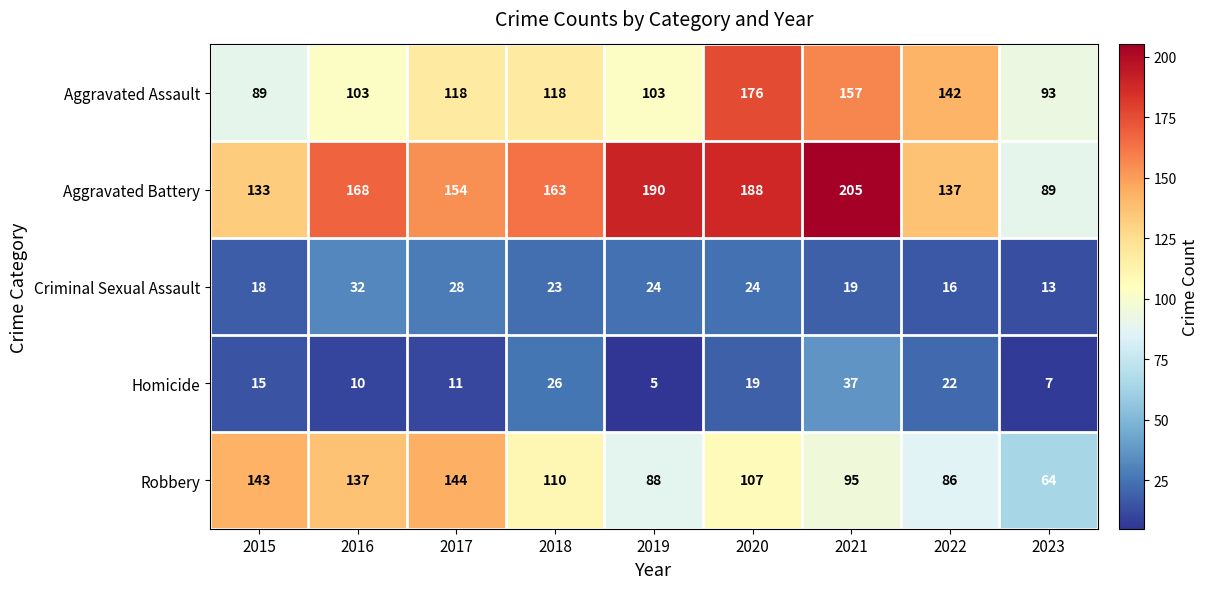

What is the lowest value of the Aggravated Assault series?

89